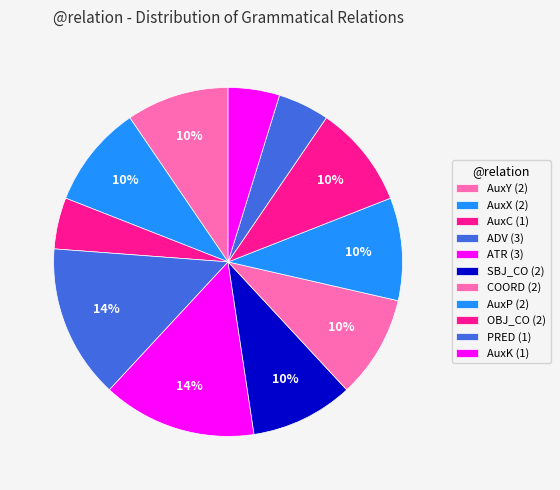

Count the number of slices in the pie.

11